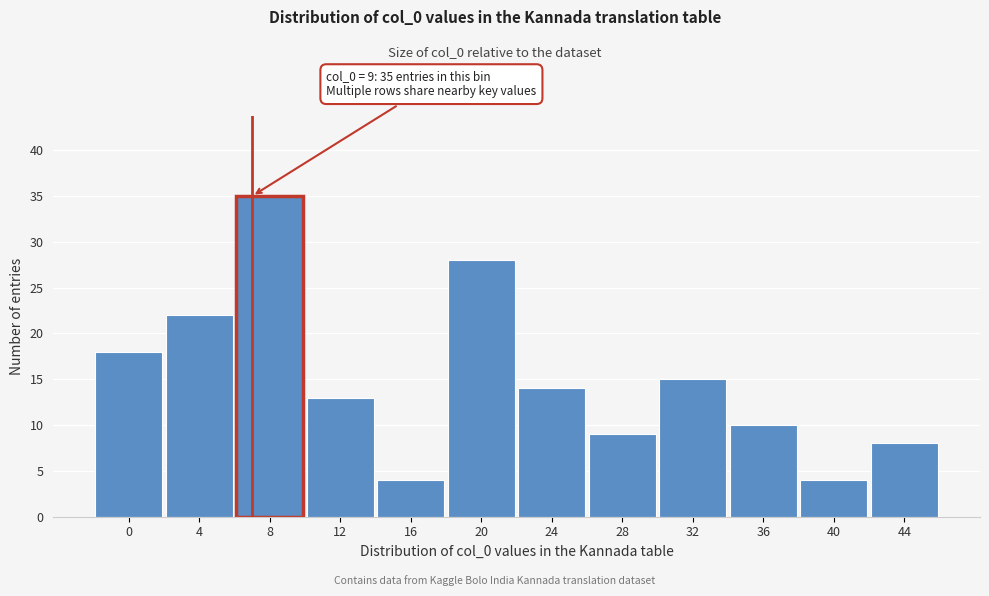

Reading right to left, transcribe all the data shown in this chart.

44=8	40=4	36=10	32=15	28=9	24=14	20=28	16=4	12=13	8=35	4=22	0=18